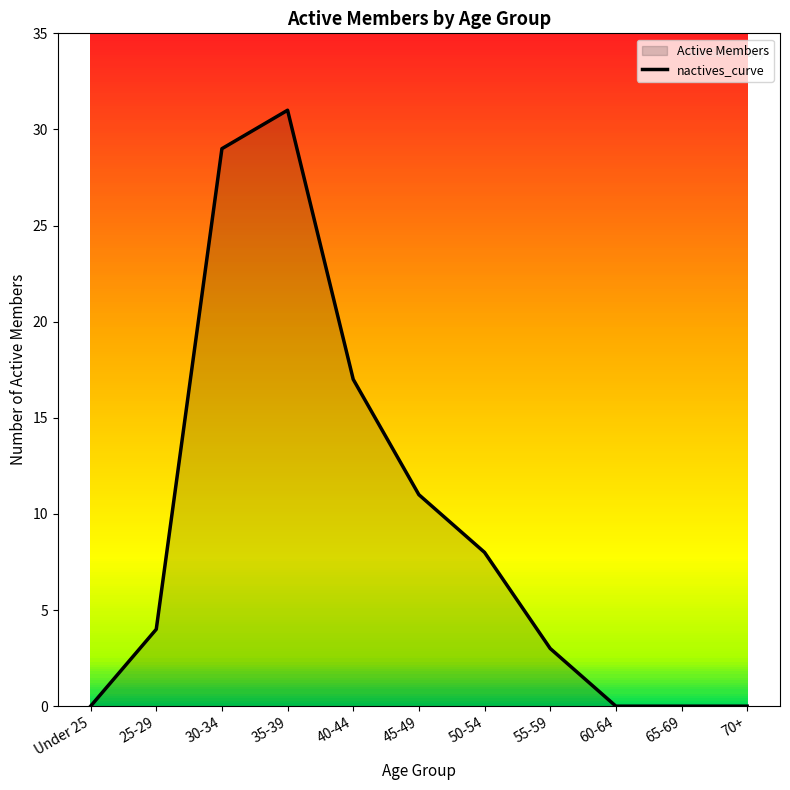

What is the value of the 6th point from the left?

11